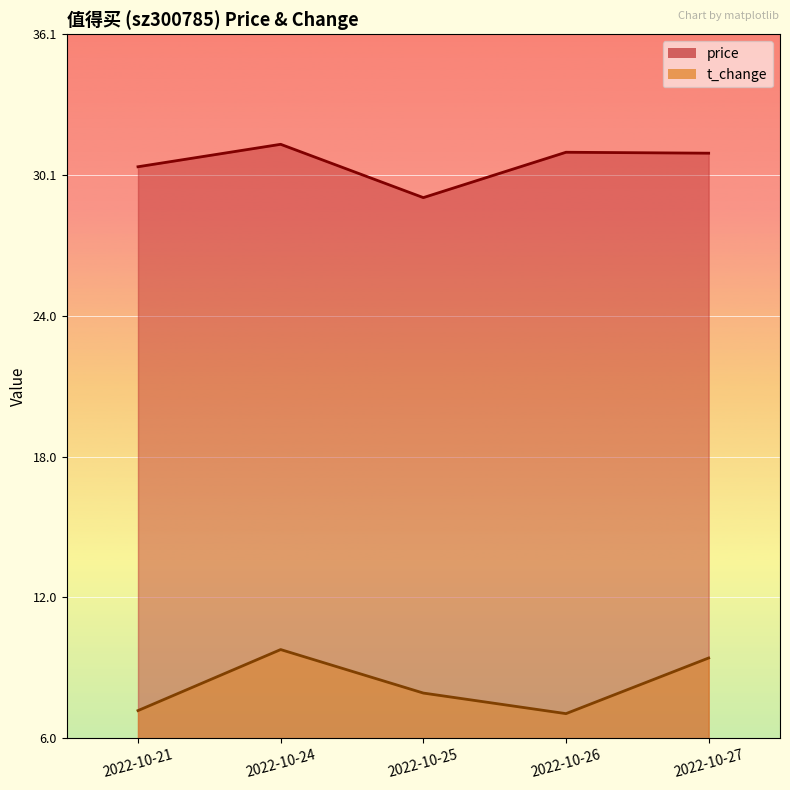

True or false: t_change has a value of 7.2 at 2022-10-21.

True